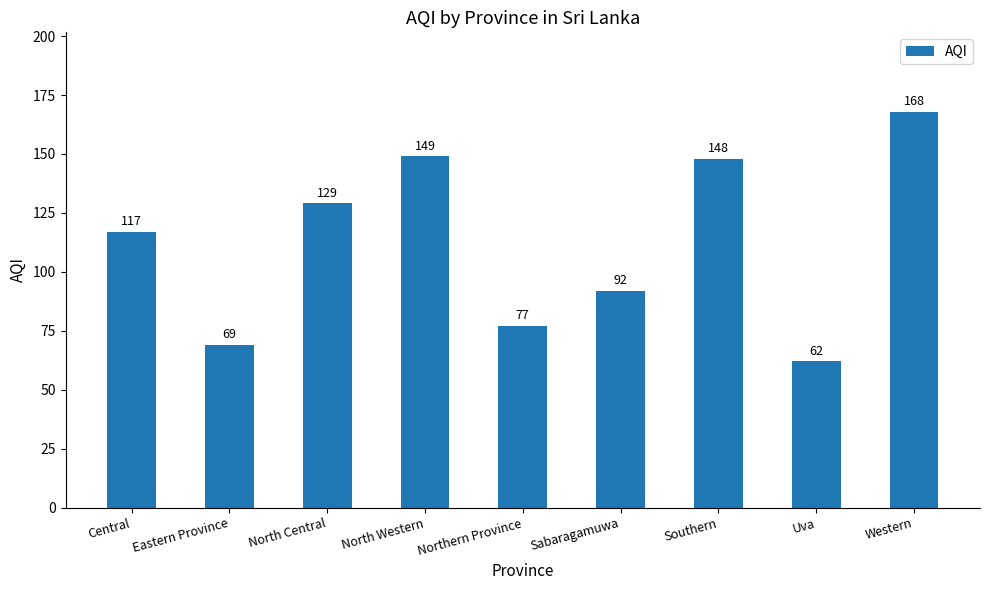

What is the value of the 2nd bar from the left?

69